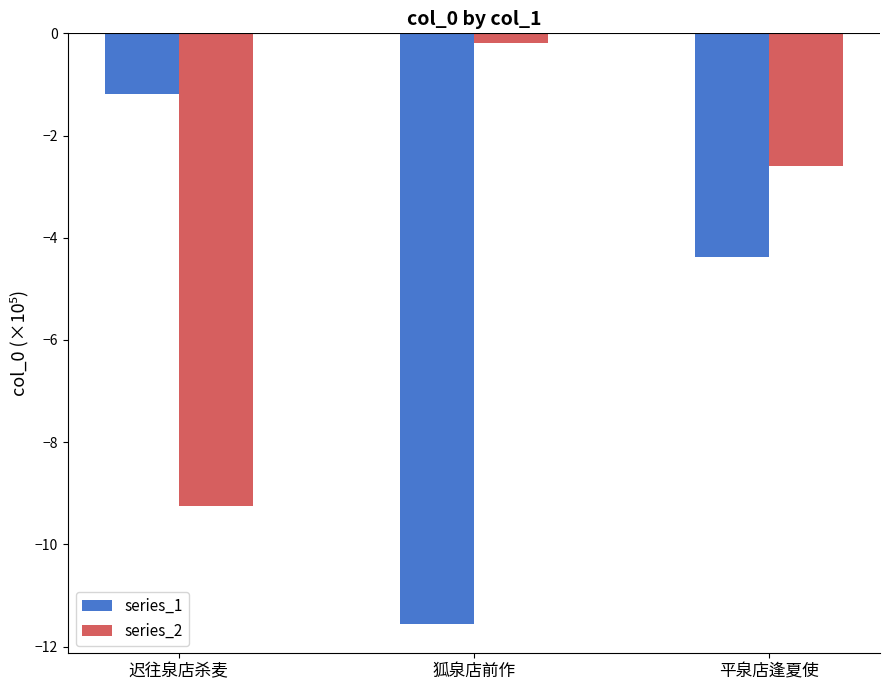

Rank the series by their average value, from highest to lowest.

series_2, series_1